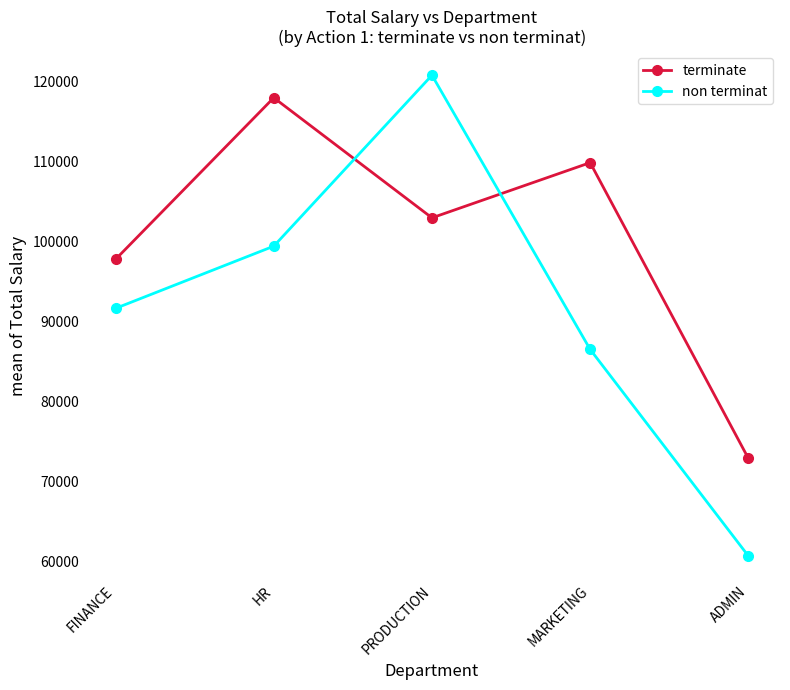

How many lines are shown in the chart?

2